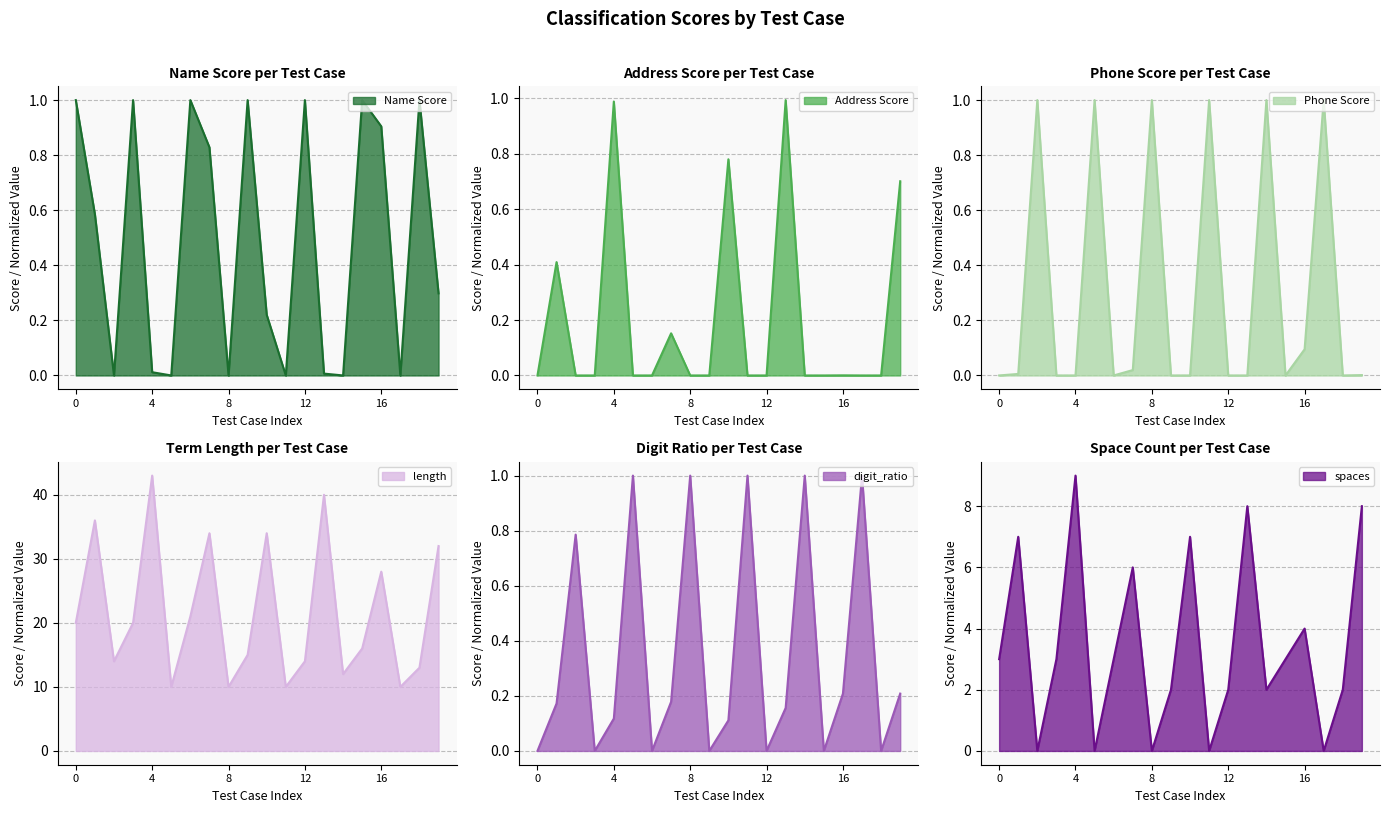

How many lines are shown in the chart?

6